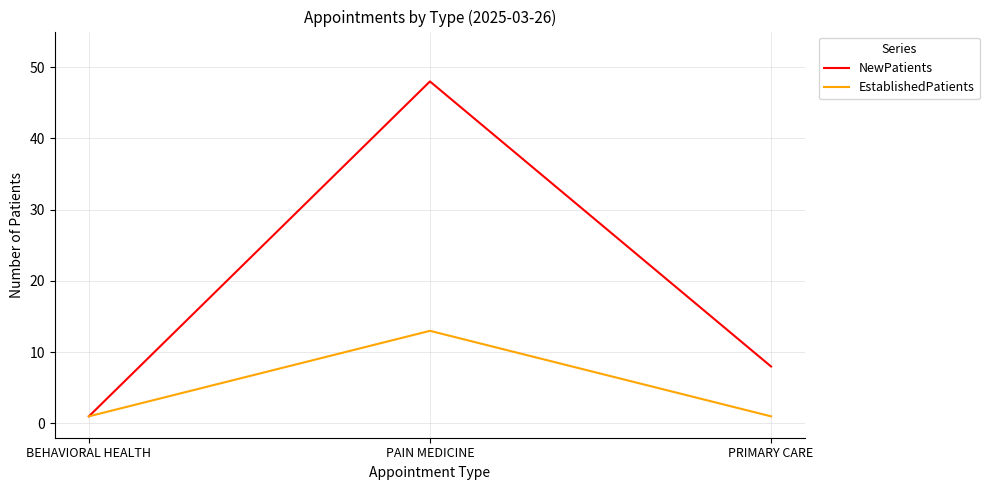

How many values in the NewPatients series are below 8?

1